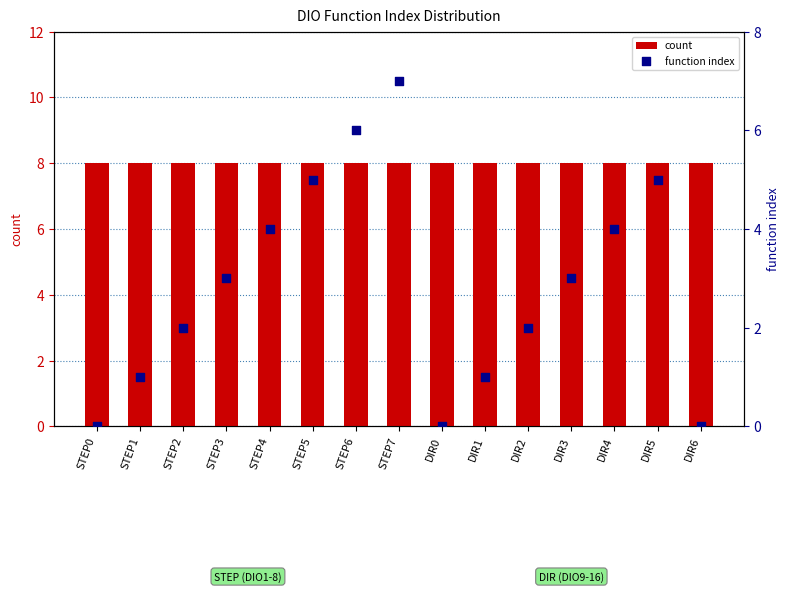

Which series has the largest total across all categories?

count